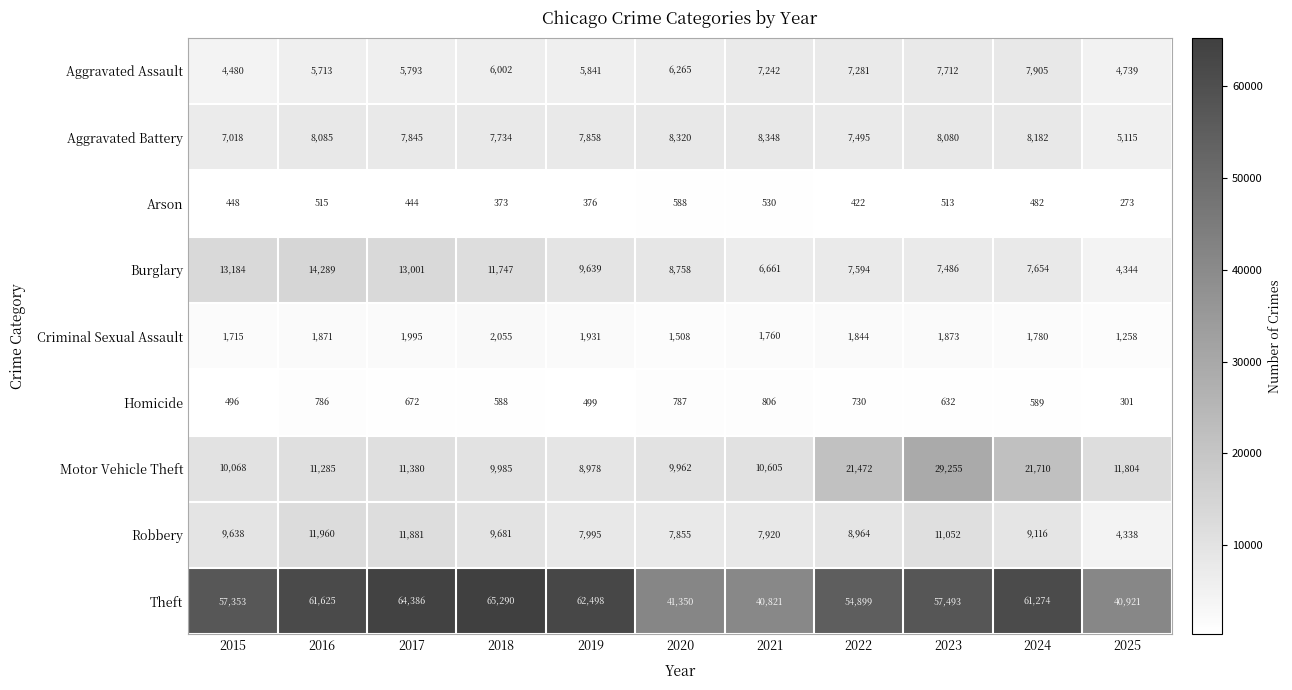

What is the average value of the Aggravated Assault series?

6270